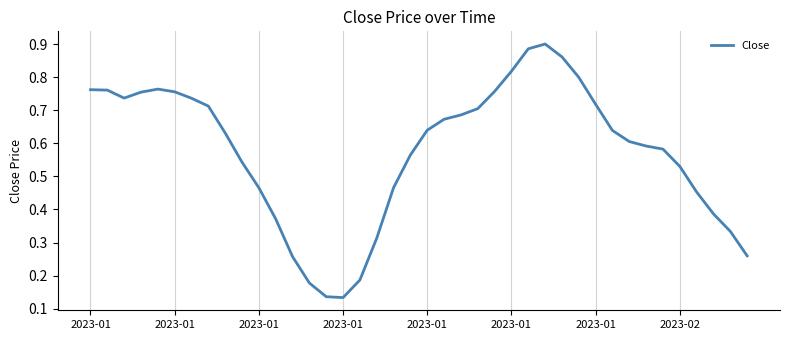

Reading left to right, what are all the values shown in this chart?

0.8	0.8	0.7	0.8	0.8	0.8	0.7	0.7	0.6	0.5	0.5	0.4	0.3	0.2	0.1	0.1	0.2	0.3	0.5	0.6	0.6	0.7	0.7	0.7	0.8	0.8	0.9	0.9	0.9	0.8	0.7	0.6	0.6	0.6	0.6	0.5	0.5	0.4	0.3	0.3